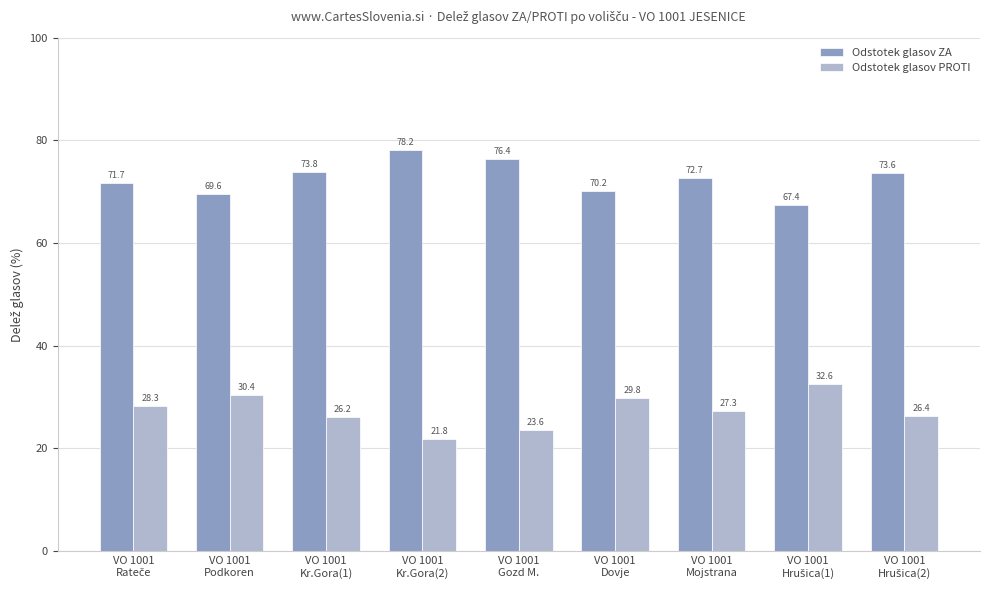

Which series has the largest total across all categories?

Odstotek glasov ZA